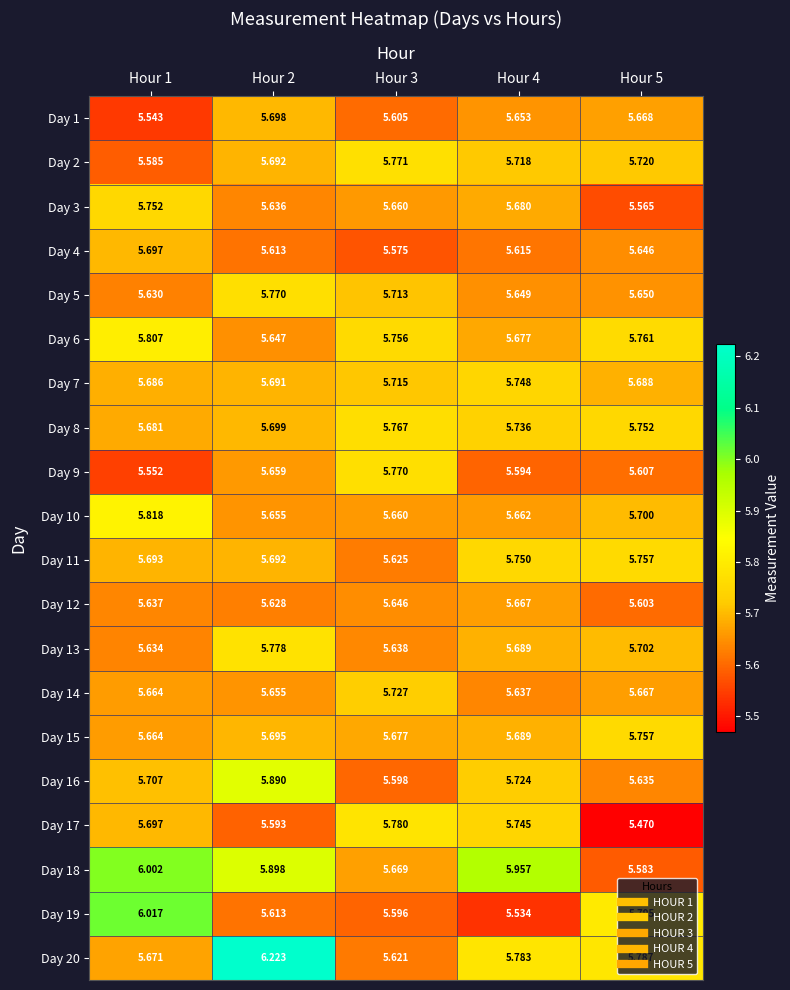

Is the value of Day 9 at Hour 4 greater than the value of Day 11 at Hour 2?

No